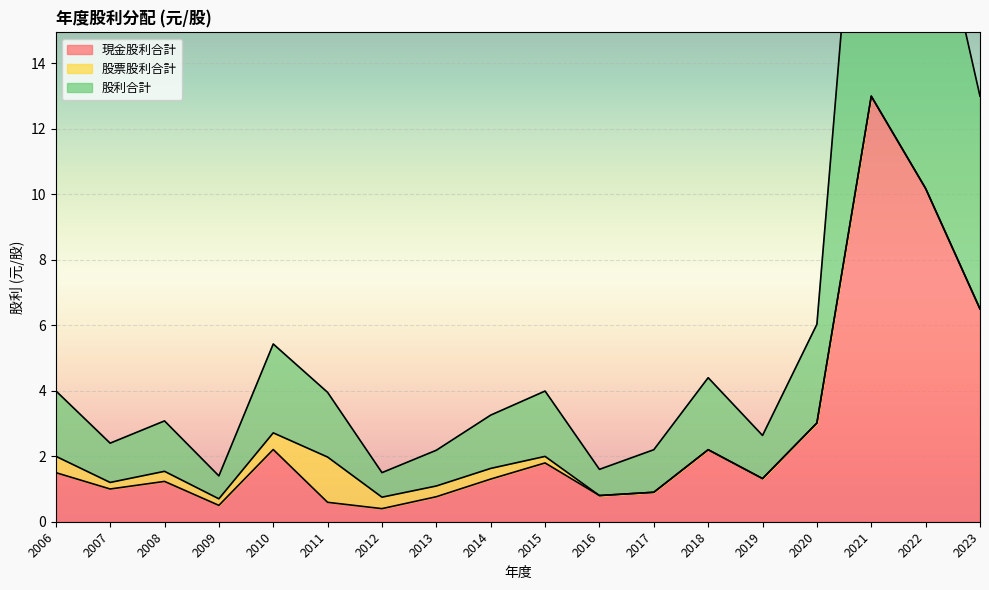

The value of 現金股利合計 at 2023 is 1.6. True or false?

False